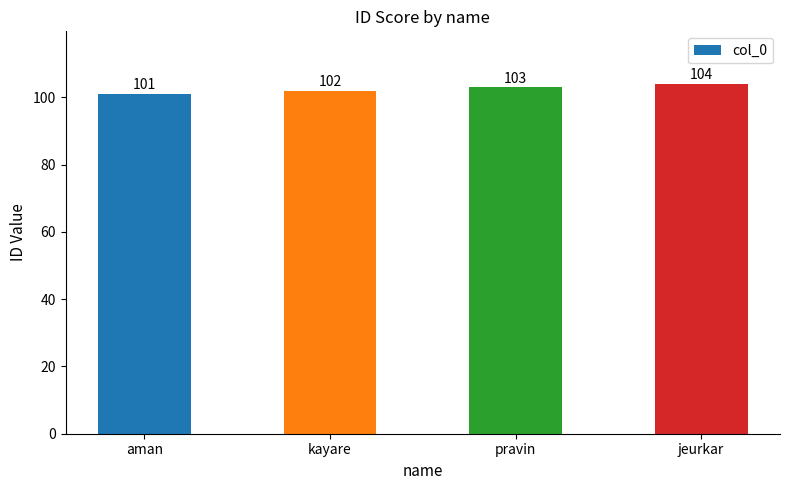

True or false: the data shows 101 at aman.

True